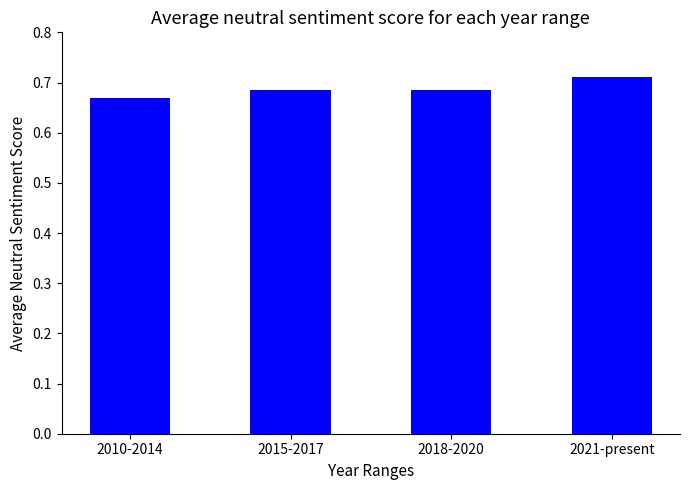

Are the bars grouped side by side (vs. stacked)?

No